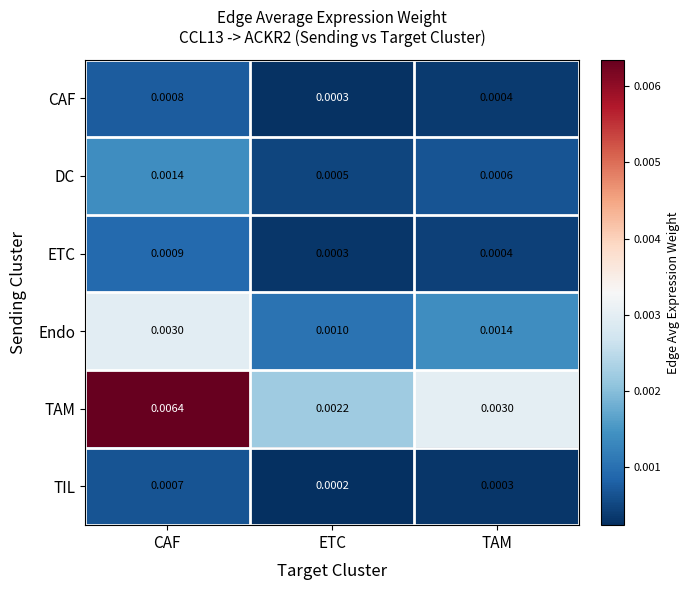

Count the number of data series in this chart.

6